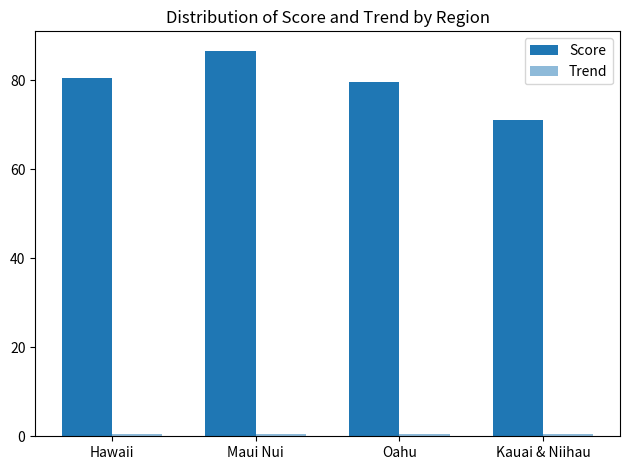

How many categories are shown in the chart?

4